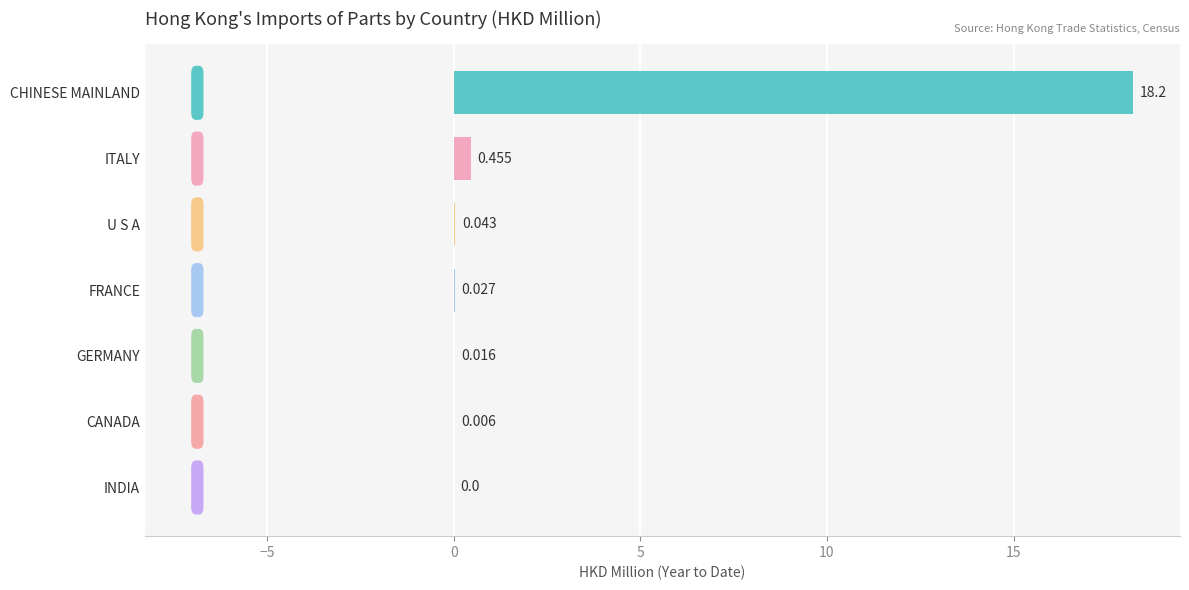

Which label corresponds to the largest value in the chart?

CHINESE MAINLAND